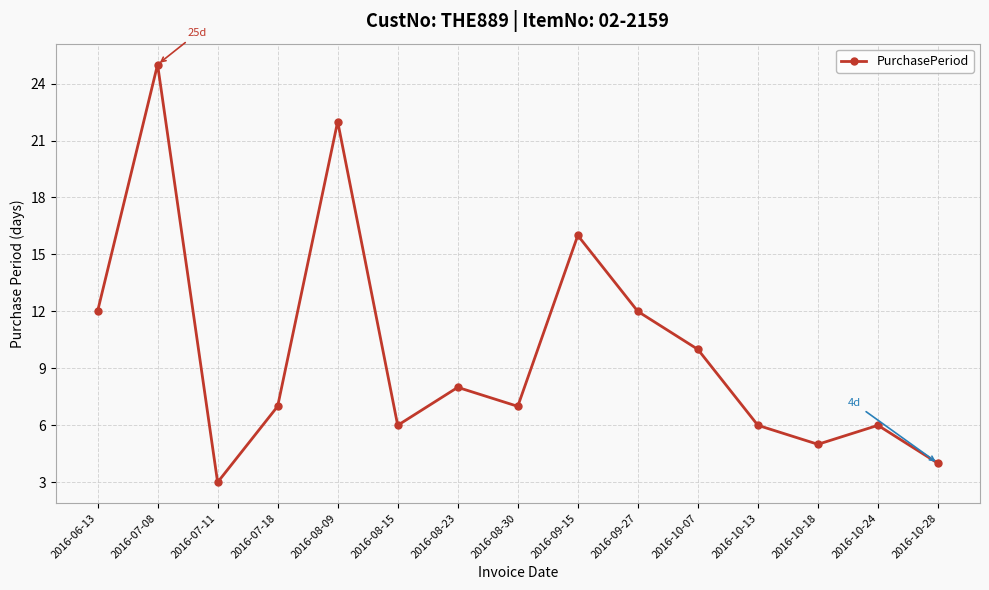

What is the difference between the second highest and second lowest values?

18